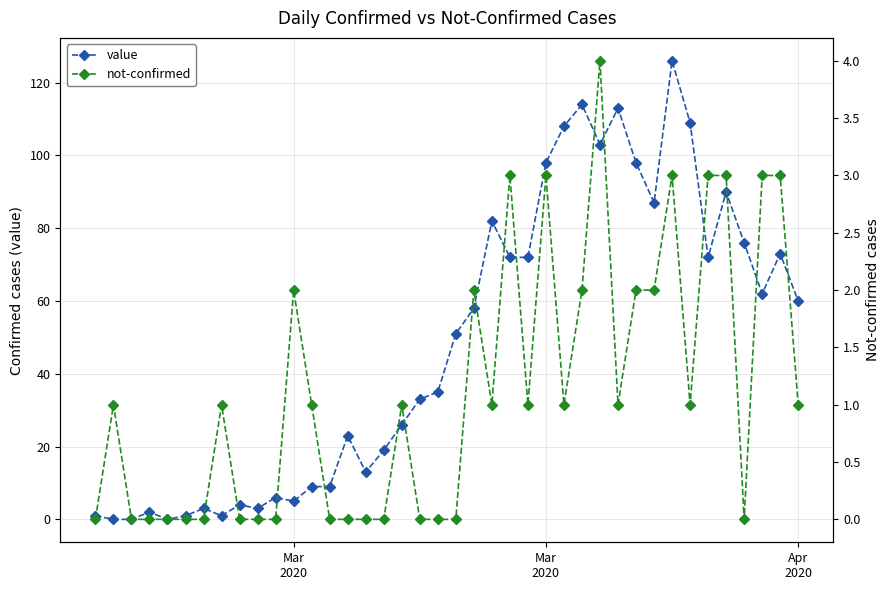

Reading left to right, extract all data points from this chart.

value: 1	0	0	2	0	1	3	1	4	3	6	5	9	9	23	13	19	26	33	35	51	58	82	72	72	98	108	114	103	113	98	87	126	109	72	90	76	62	73	60
not-confirmed: 0	1	0	0	0	0	0	1	0	0	0	2	1	0	0	0	0	1	0	0	0	2	1	3	1	3	1	2	4	1	2	2	3	1	3	3	0	3	3	1